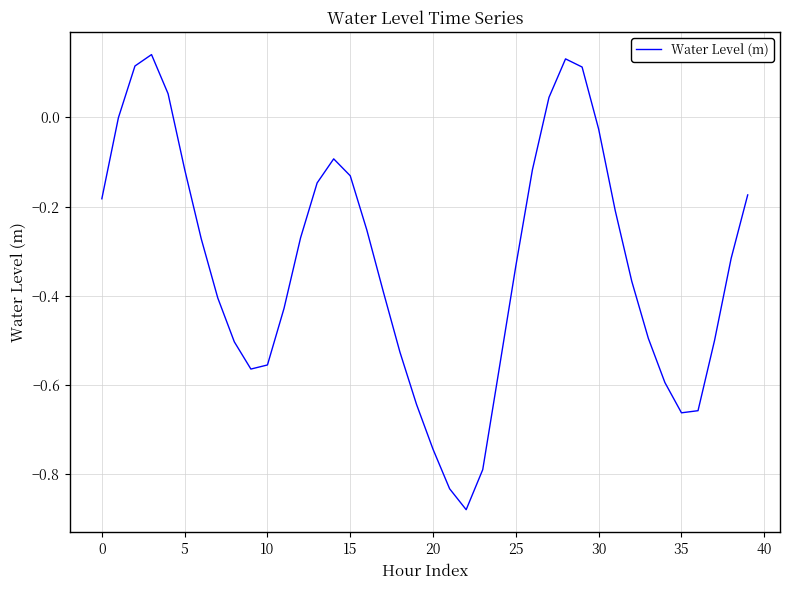

What is the difference between the maximum and minimum values?

1.0